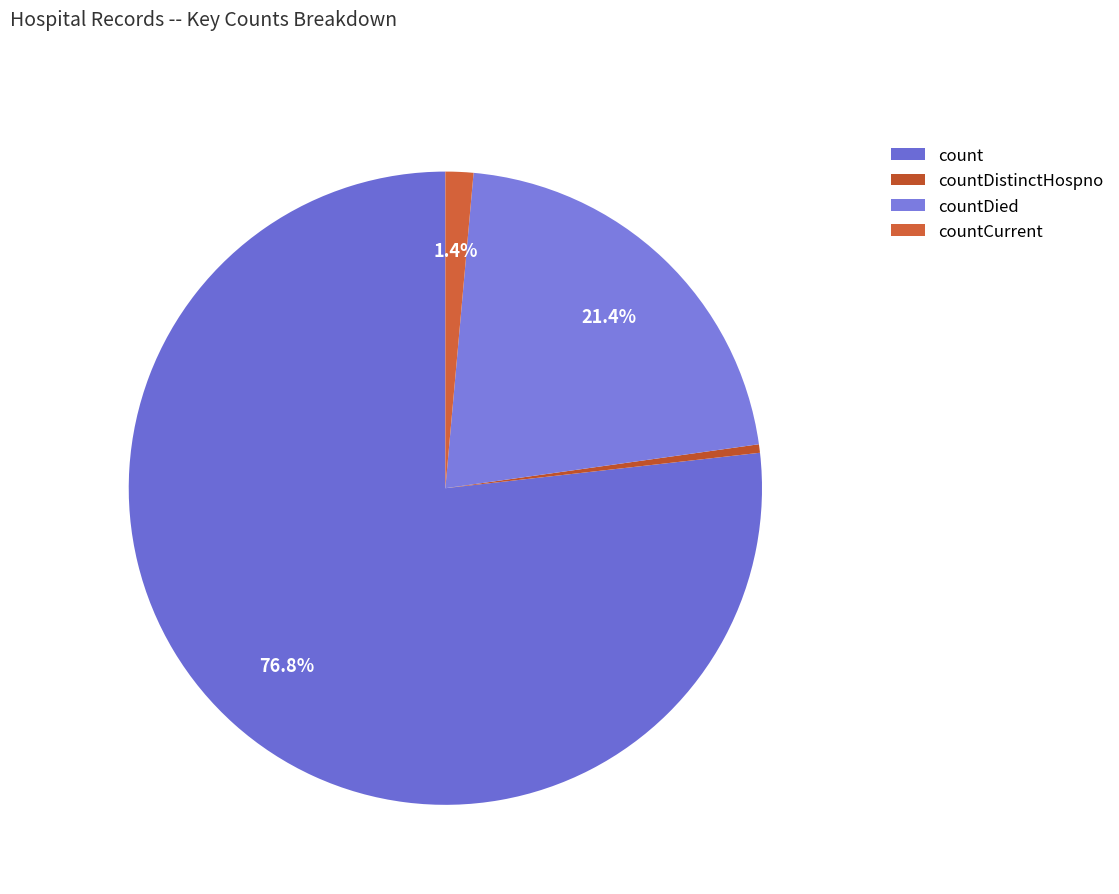

Which category has the smallest portion of the pie?

countDistinctHospno